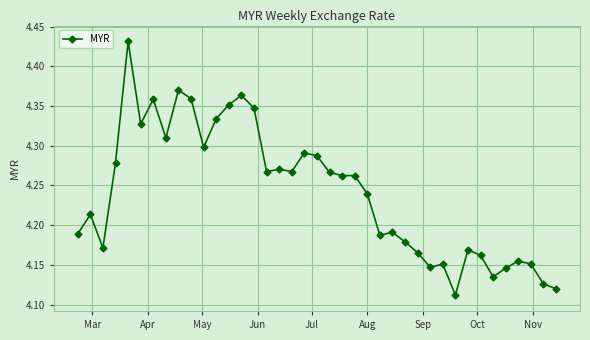

What is the difference between the maximum and minimum values?

0.3